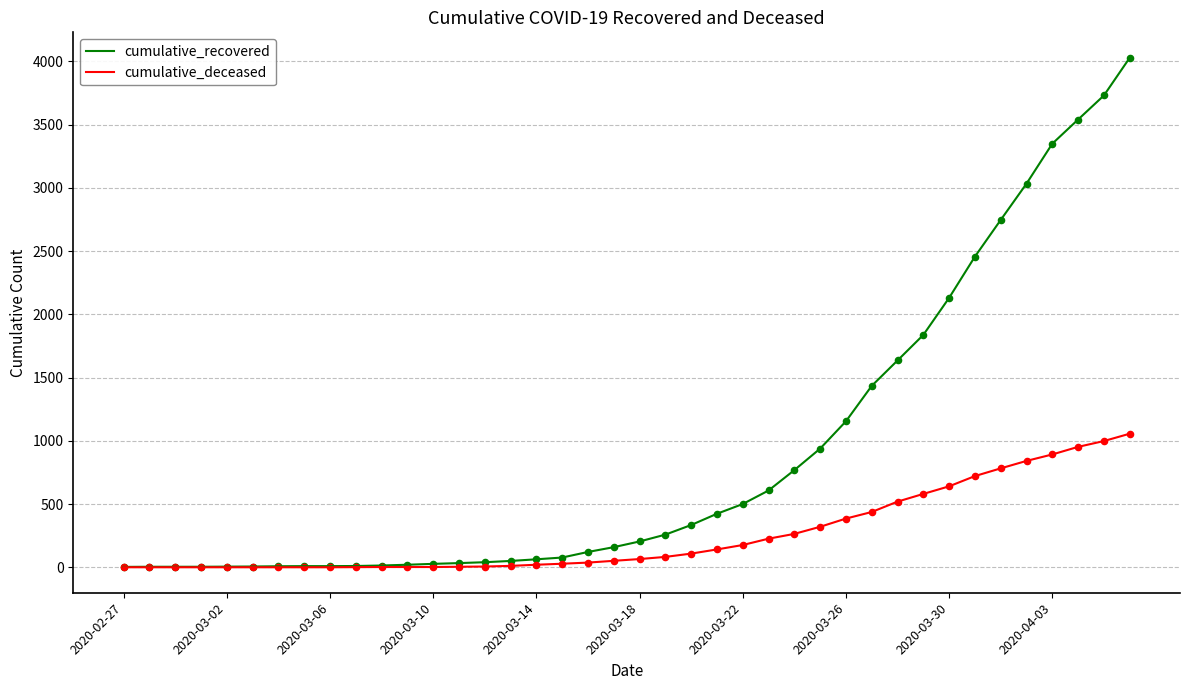

At how many categories does at least one series exceed 1111?

12